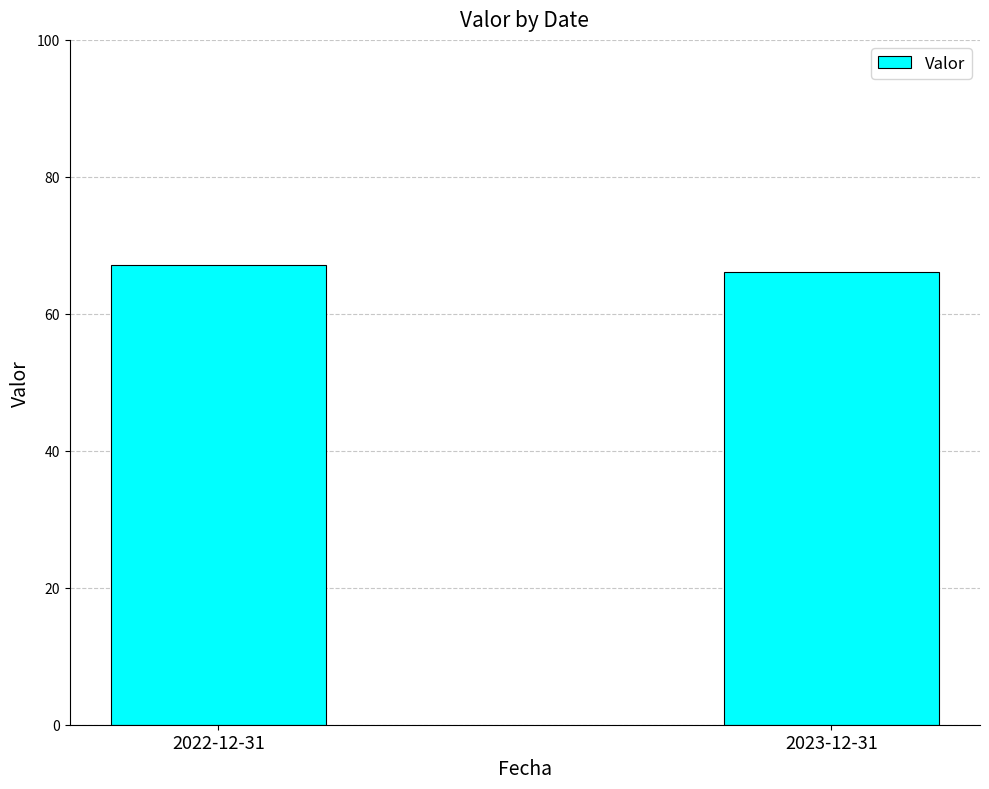

Reading right to left, extract all data points from this chart.

2023-12-31=66.2	2022-12-31=67.1